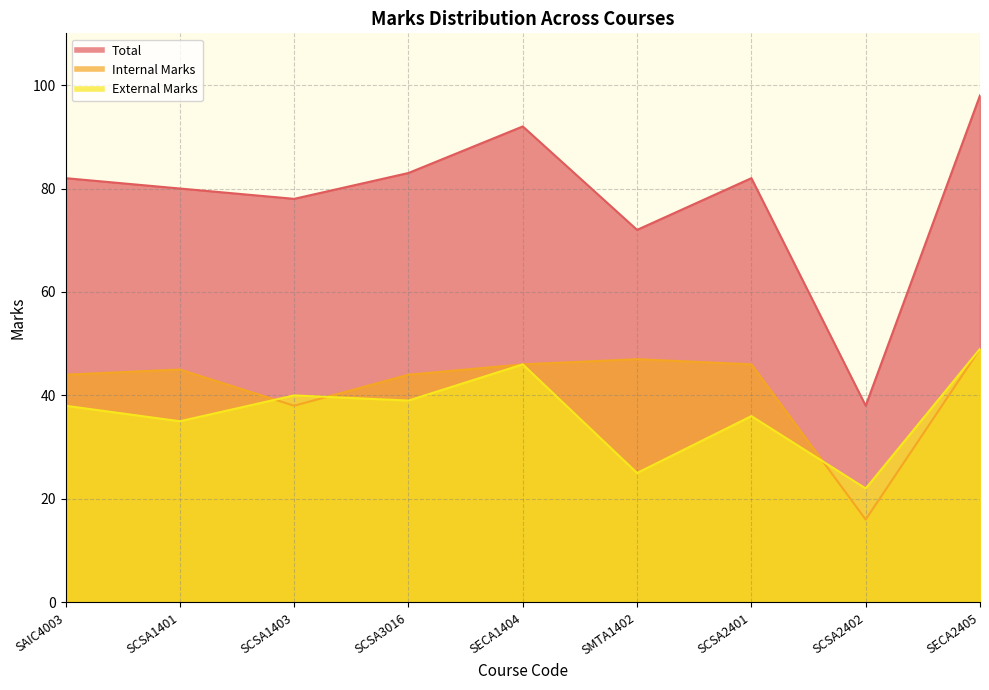

What is the label of the 8th point from the right?

SCSA1401